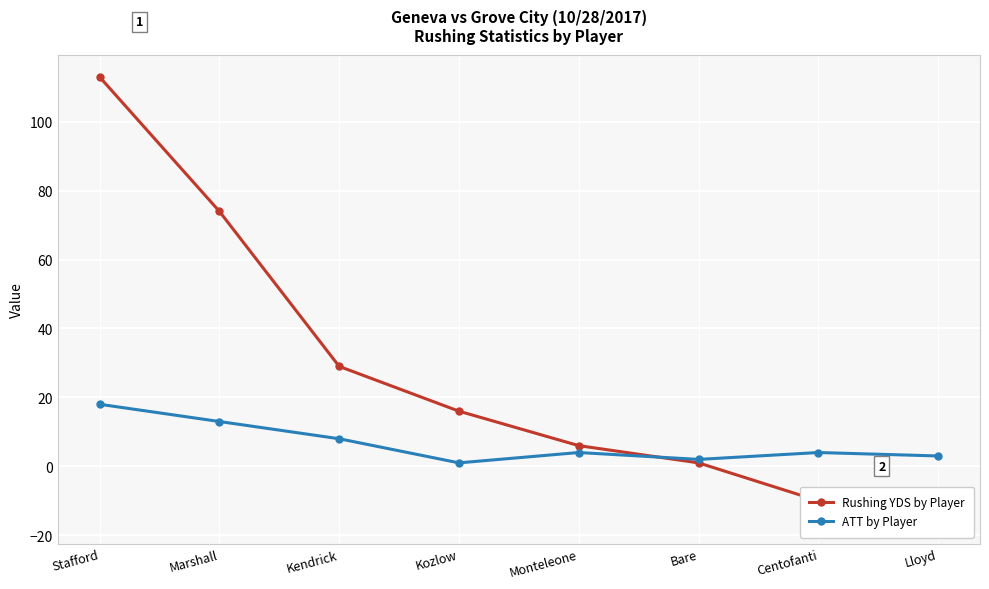

How many values in Rushing YDS by Player are above zero?

6